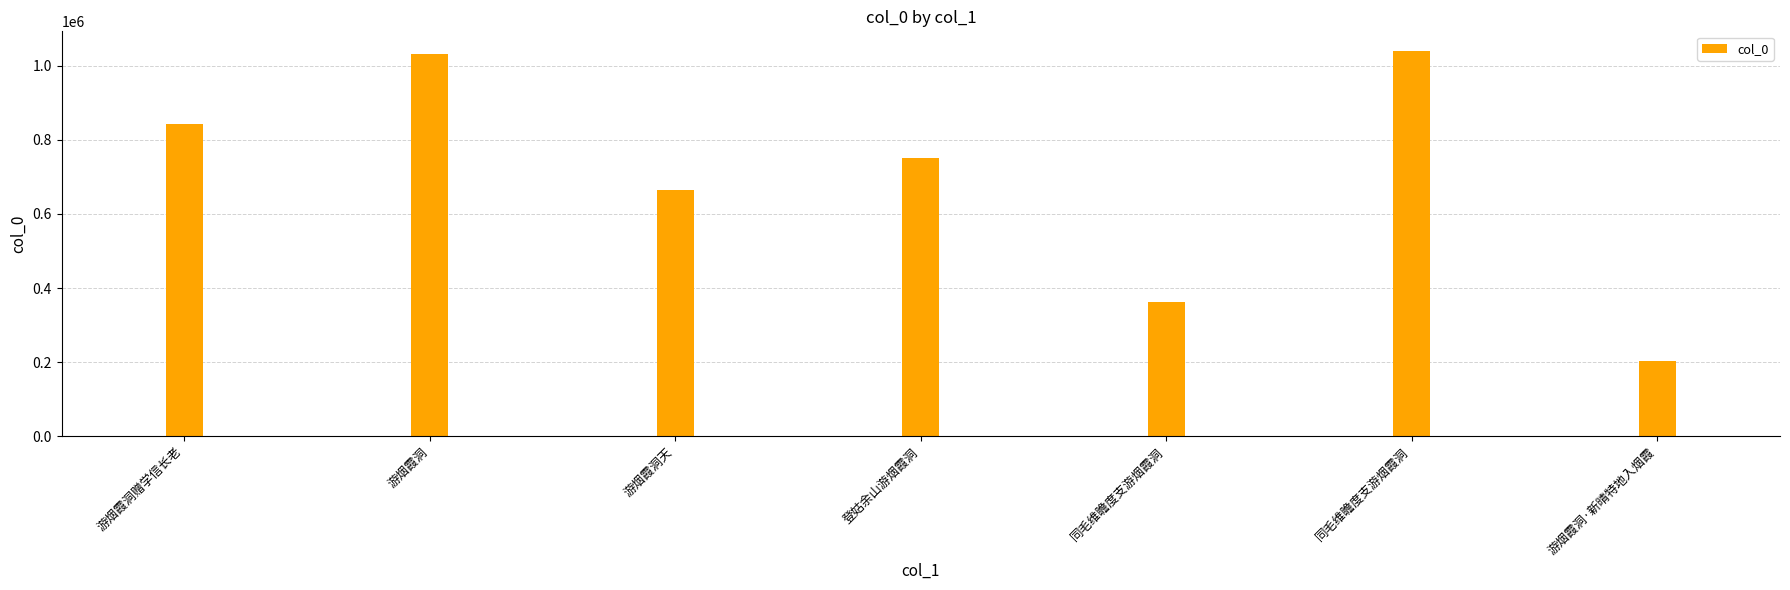

How many data points are less than 750069?

3